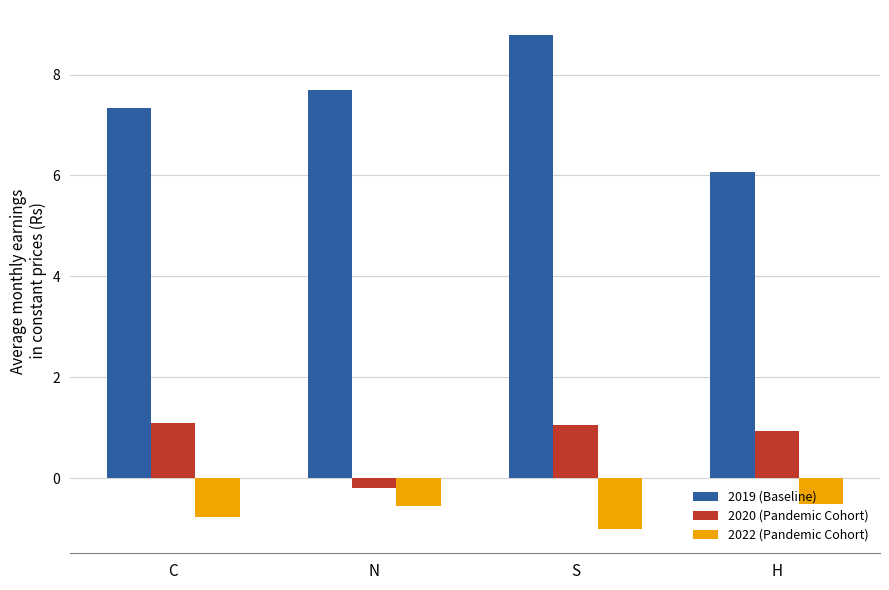

What are all the series names shown in the legend?

2019 (Baseline), 2020 (Pandemic Cohort), 2022 (Pandemic Cohort)